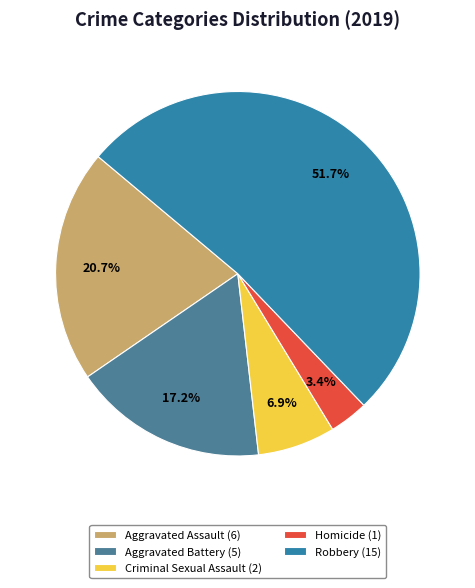

To the nearest percent, what portion does Criminal Sexual Assault represent?

7%